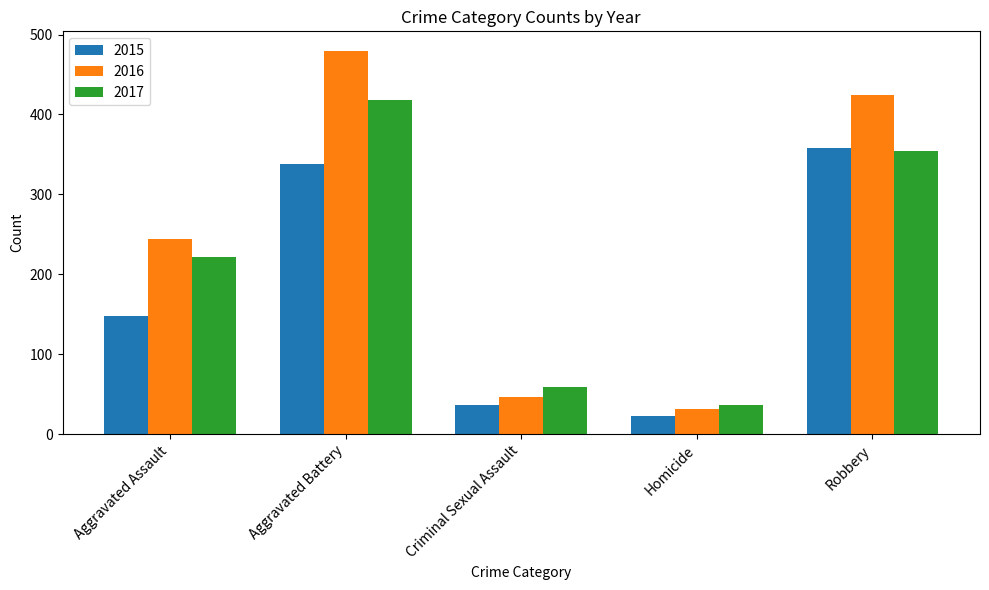

Which category has the highest value in the 2017 series?

Aggravated Battery